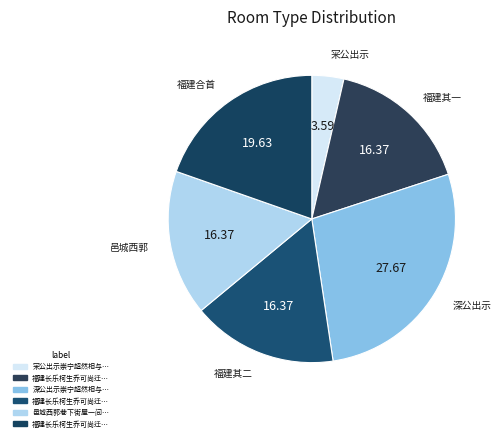

Count the number of slices in the pie.

6